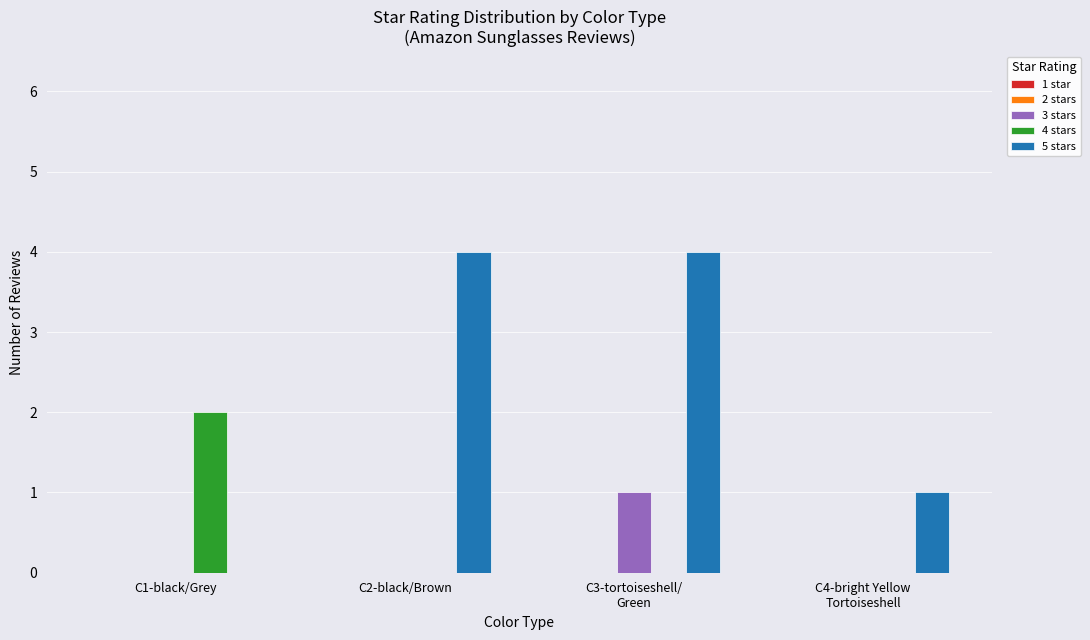

Are the bars horizontal?

No